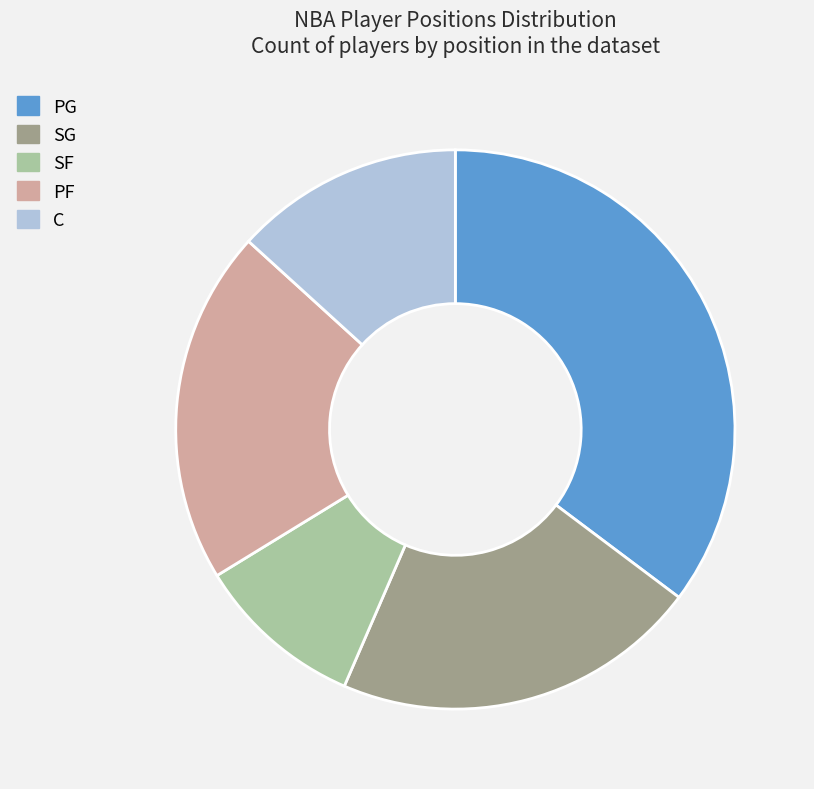

Is C the majority of the pie?

No